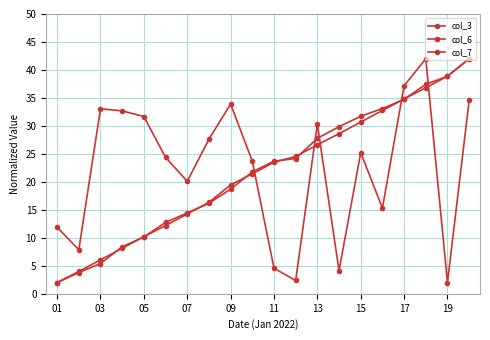

Where is the first local maximum for col_3?

03